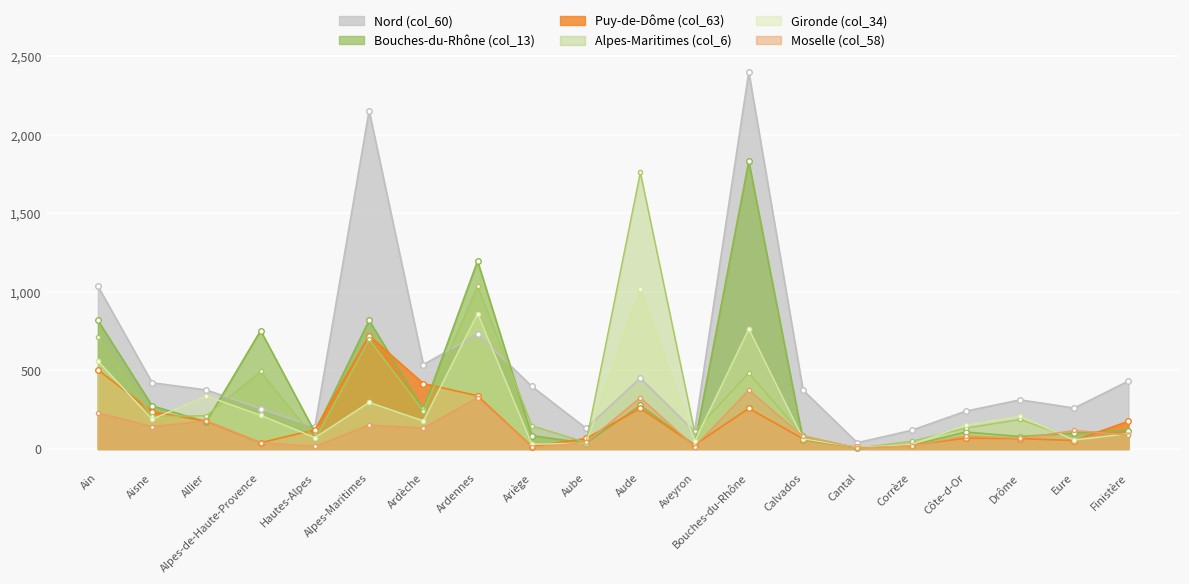

How many values in the Alpes-Maritimes (col_6) series exceed 188?

9